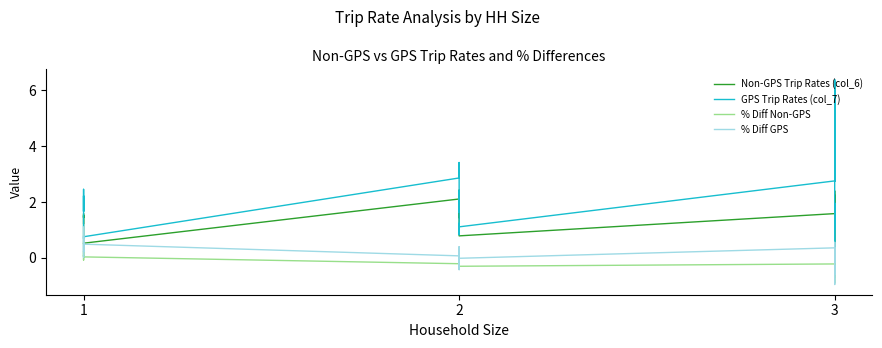

How many lines are shown in the chart?

4